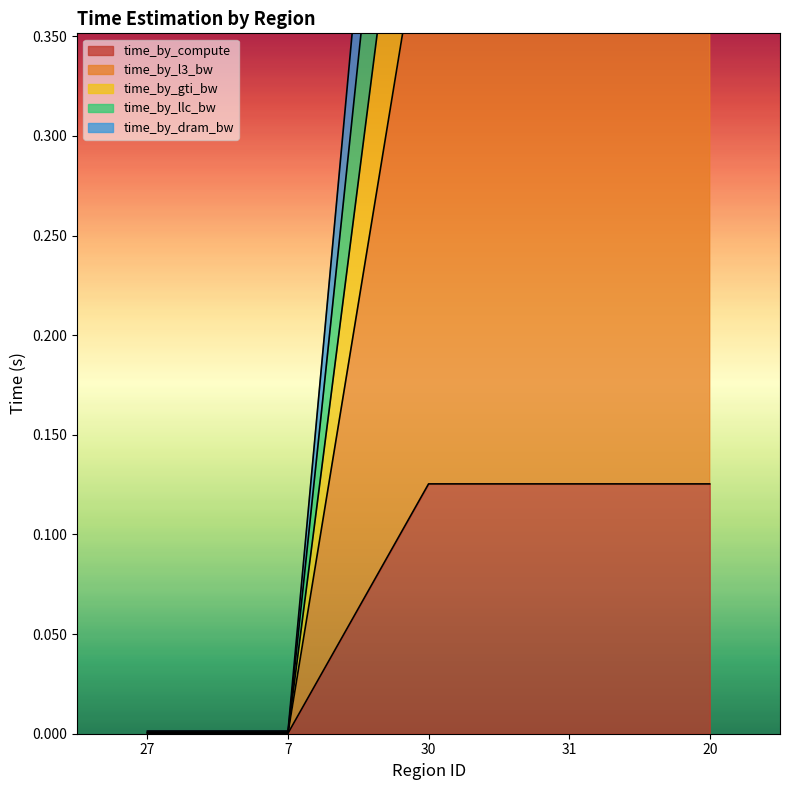

True or false: time_by_gti_bw and time_by_llc_bw intersect in this chart.

False